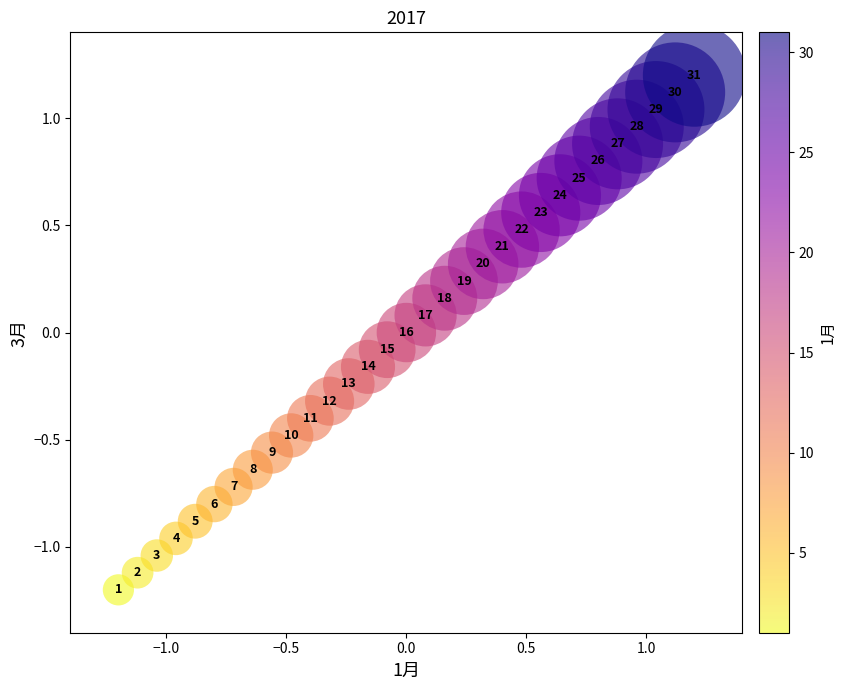

What is the range of Y values (max minus min)?

2.4